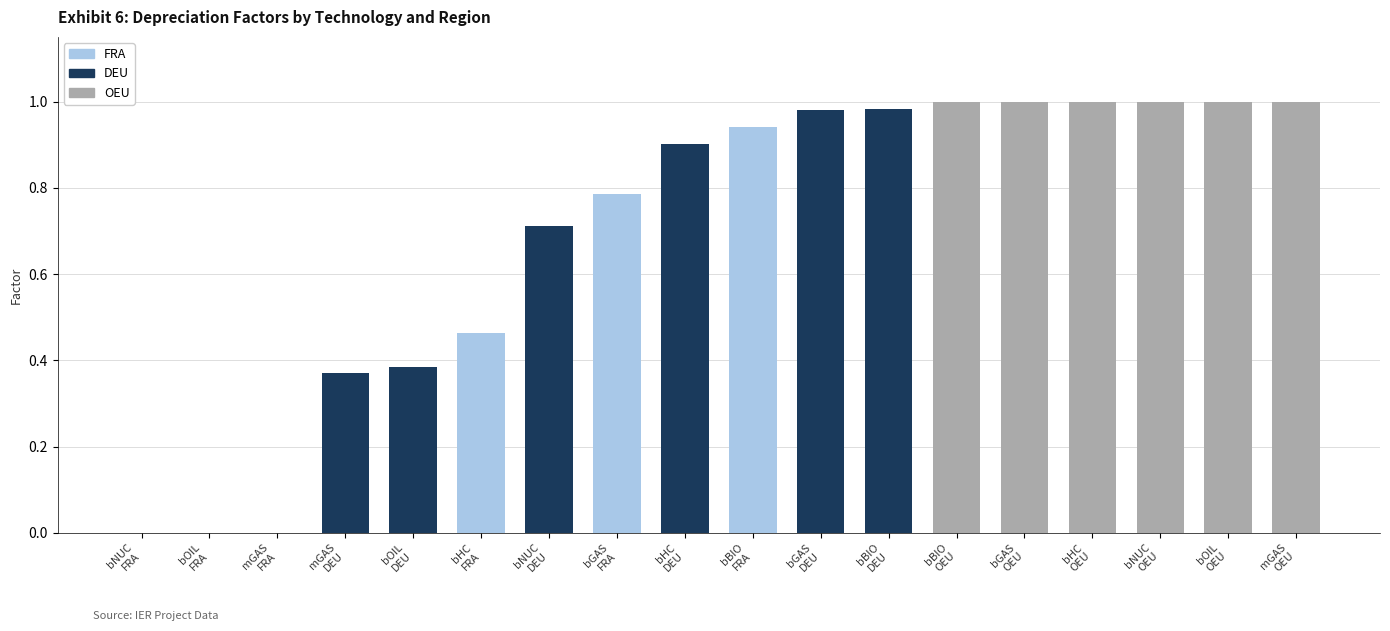

Which series has the widest spread of values?

FRA